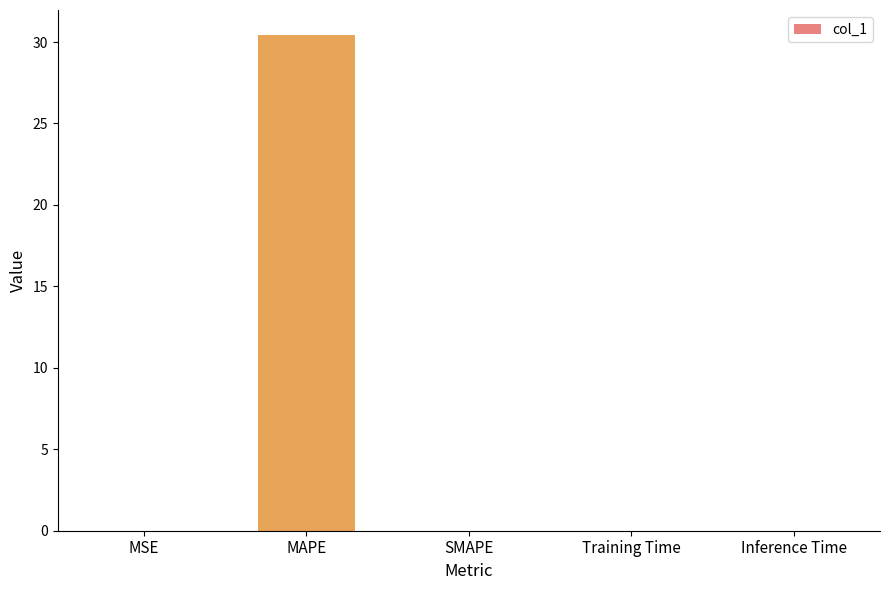

What is the maximum value shown in the chart?

30.4